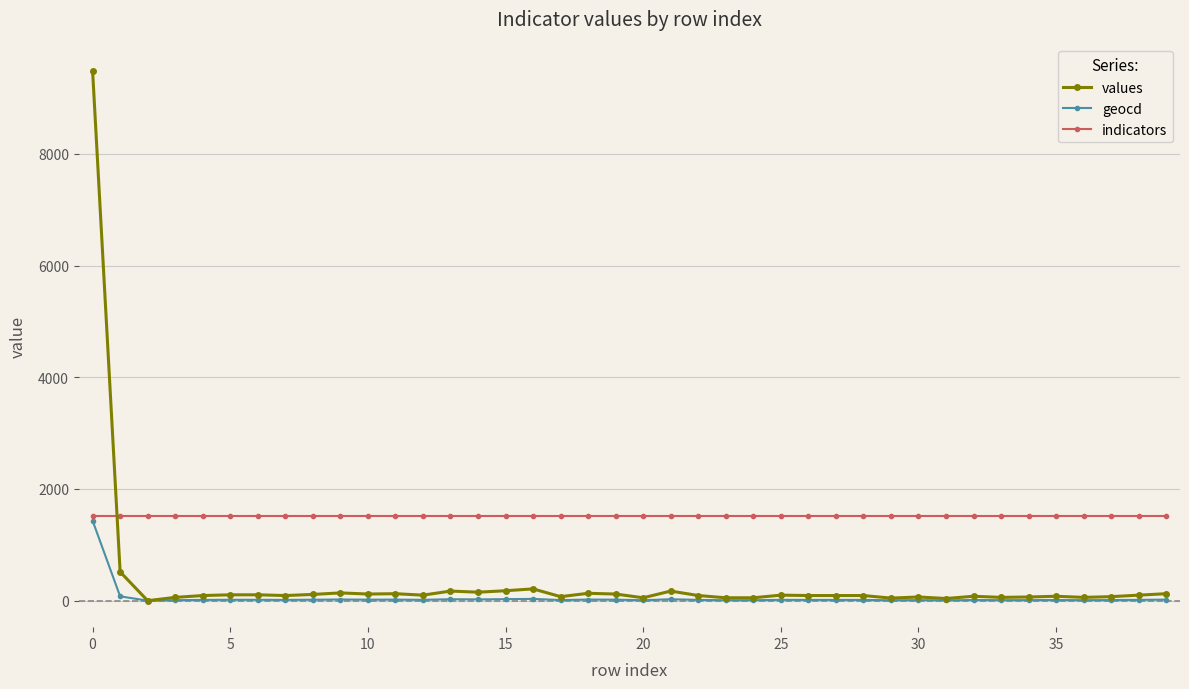

At how many categories does at least one series exceed 8071?

1